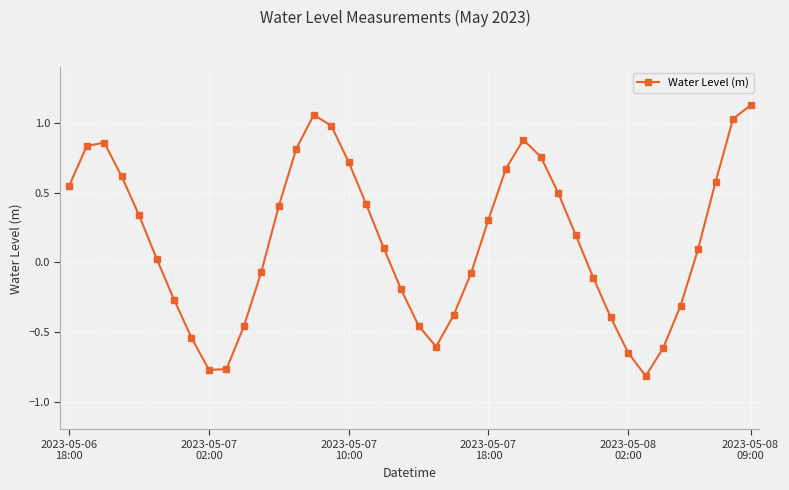

What is the sum of all values?

6.3